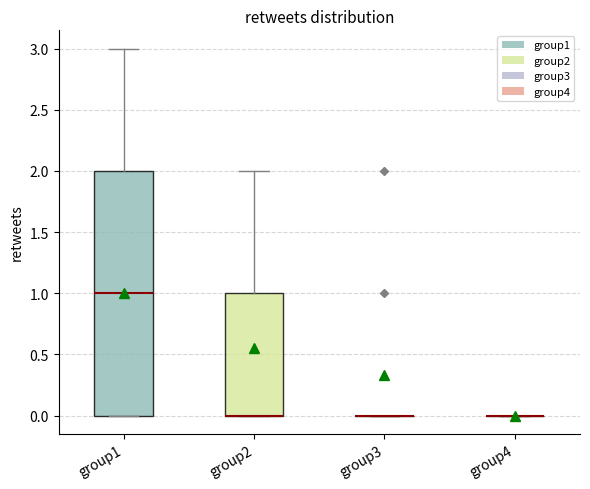

Reading left to right, transcribe this box plot: for each box, give where its median line is, the range the box spans, and where its two whiskers end, as read against the y-axis. The values are not printed on the chart, so give them approximately, as read against the axis.

group1: median 1, box 0 to 2, whiskers 0 to 3
group2: median 0 (drawn on the box's lower edge), box 0 to 1, whiskers 0 to 2
group3: box collapsed to a line at 0, whiskers 0 to 0
group4: box collapsed to a line at 0, whiskers 0 to 0